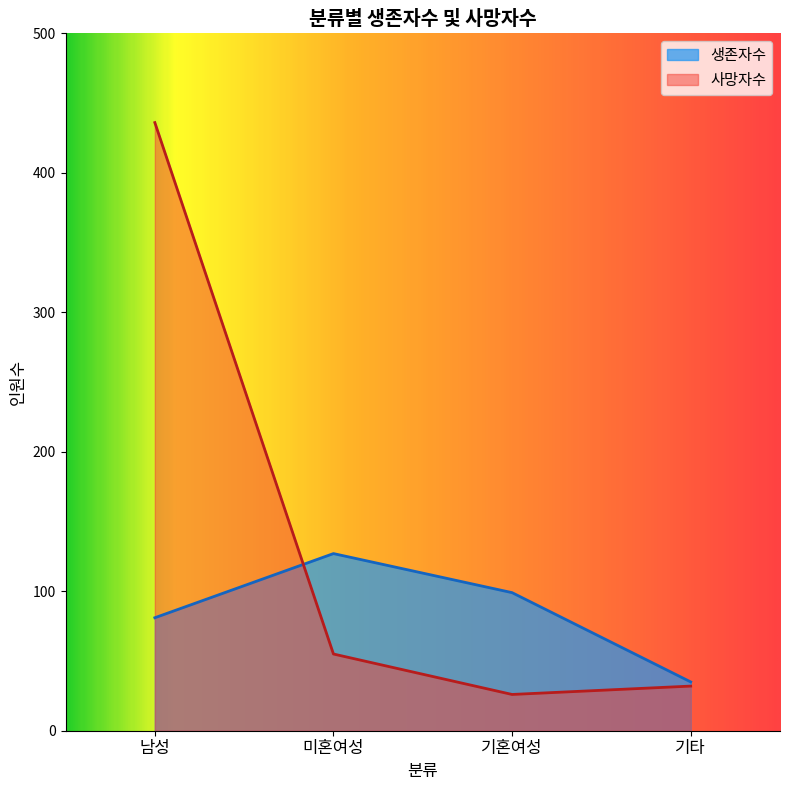

True or false: 사망자수 has a value of 26 at 기혼여성.

True